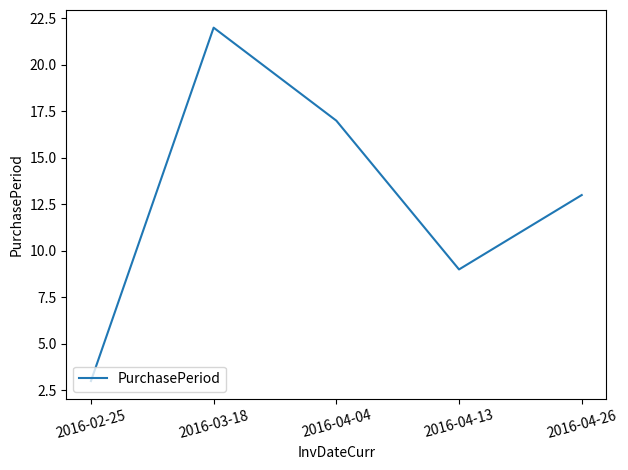

How many values are below 13?

2